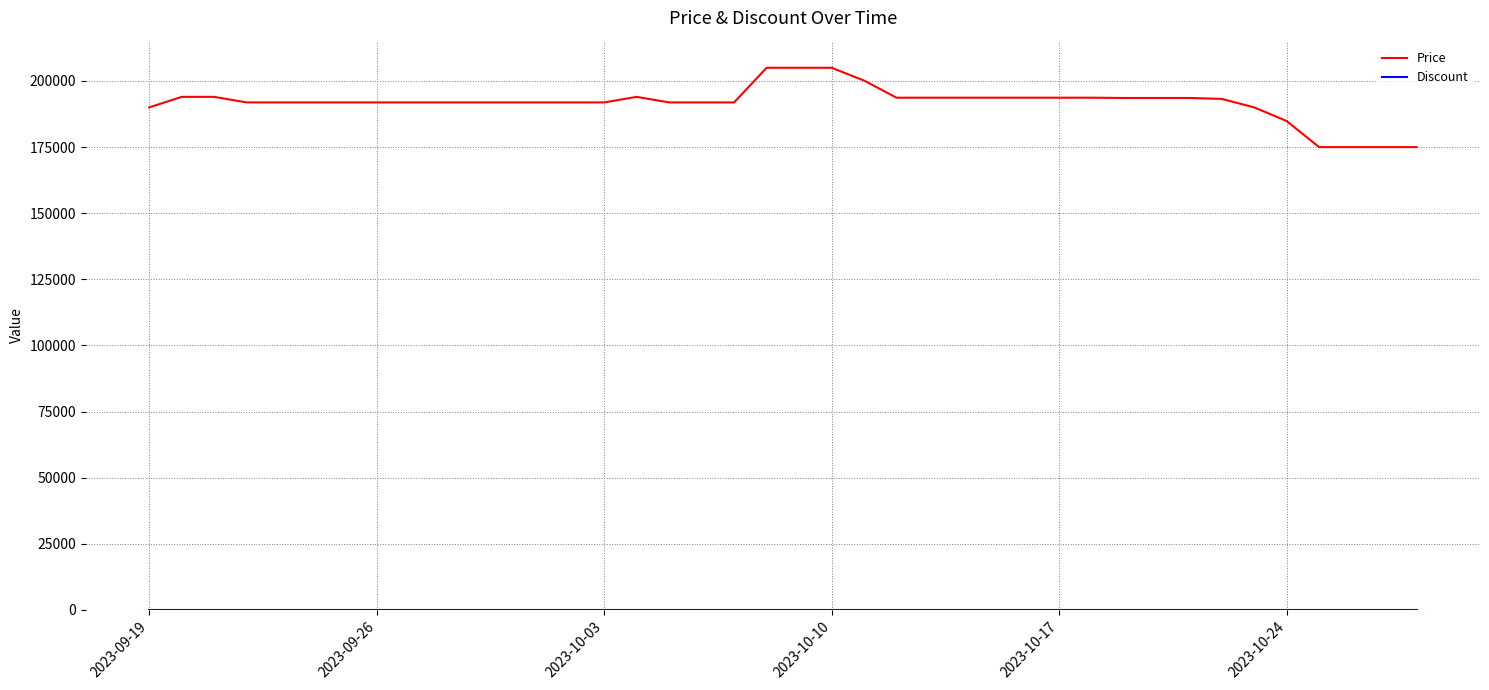

Which series has the largest total across all categories?

Price